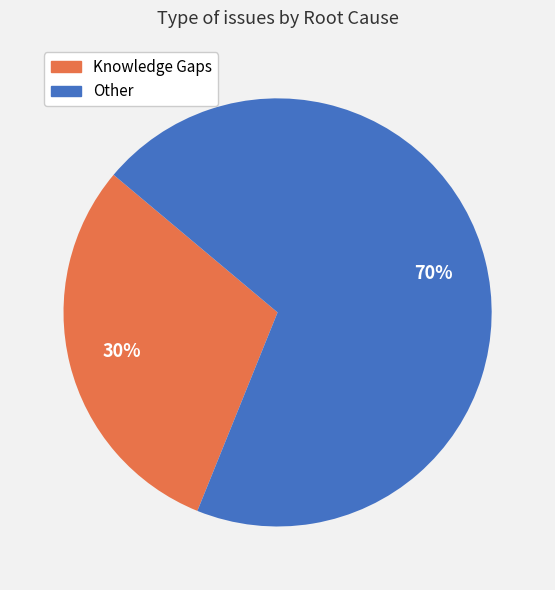

Between Other and Knowledge Gaps, which is larger?

Other